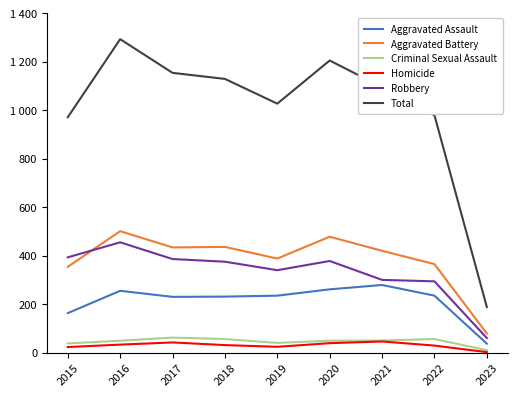

True or false: Aggravated Assault has more than 1 interior local peaks.

True